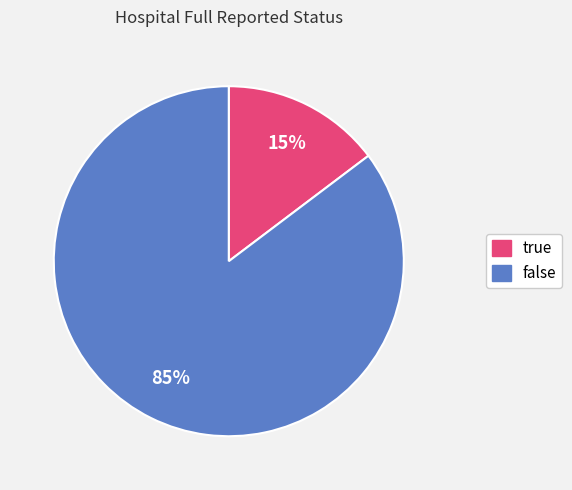

What is the largest slice in the pie chart?

false